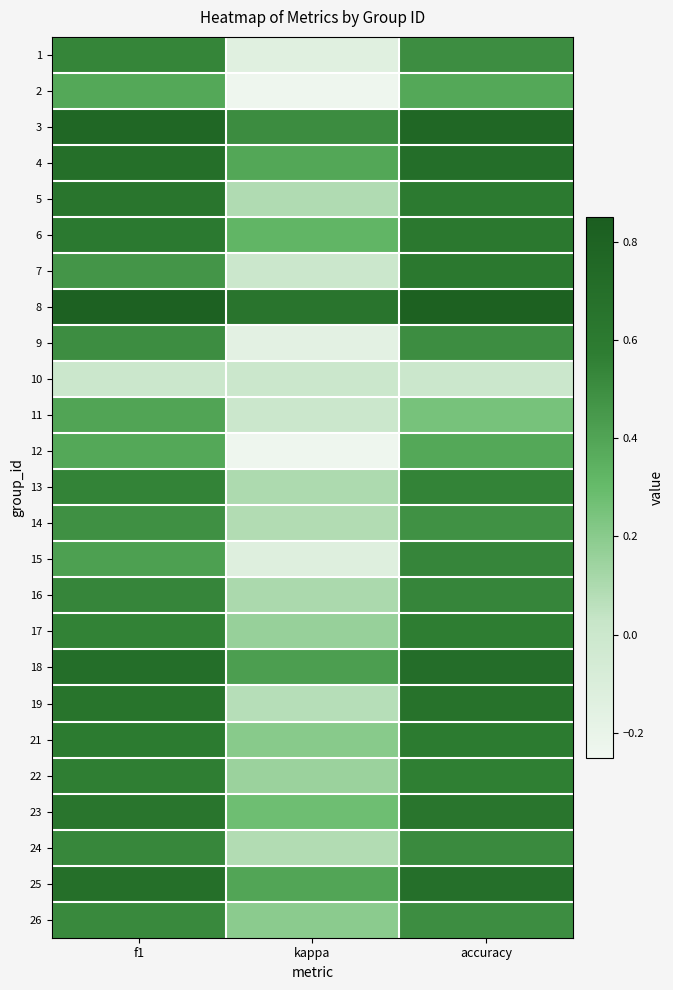

Which category has the lowest value across all series?

kappa